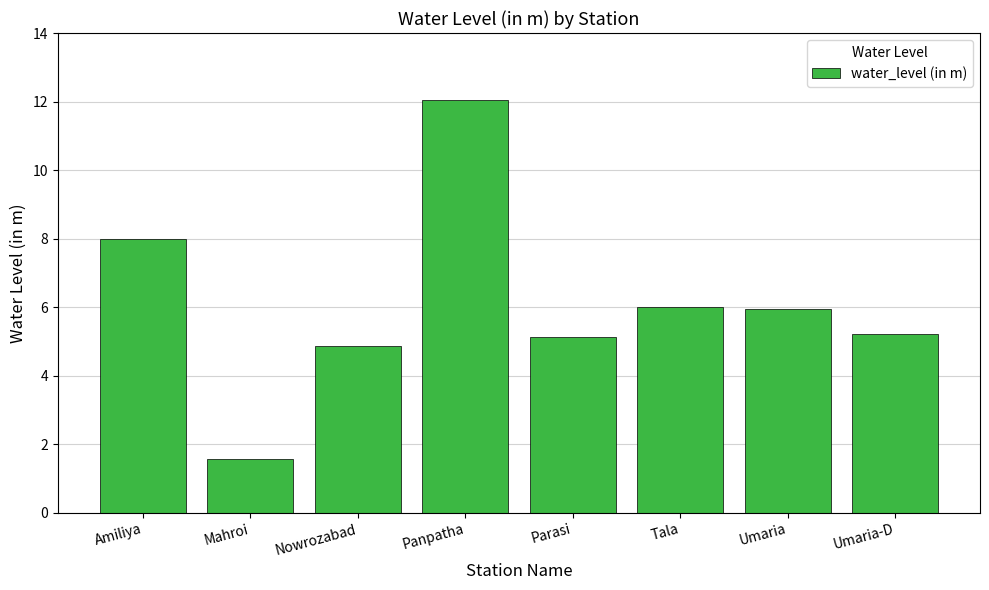

The chart shows a value of 13.9 at Amiliya. True or false?

False